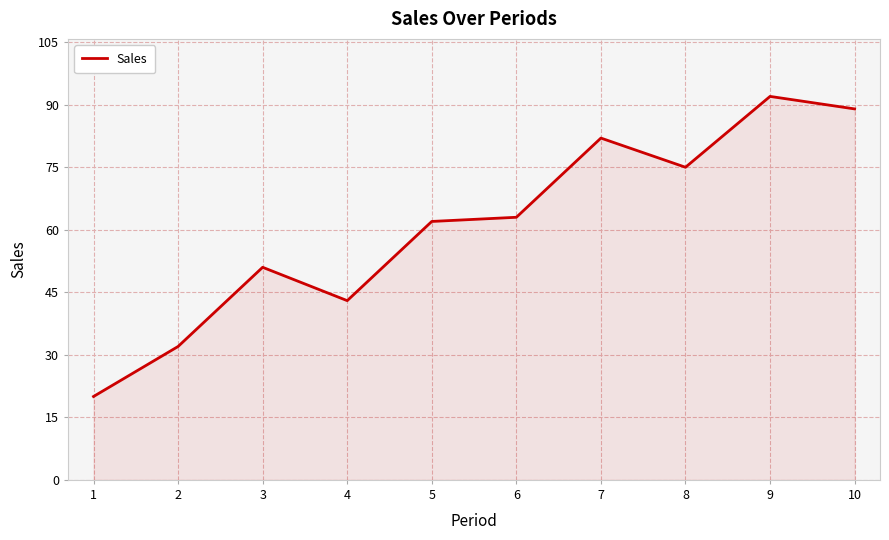

What is the sum of all values?

609